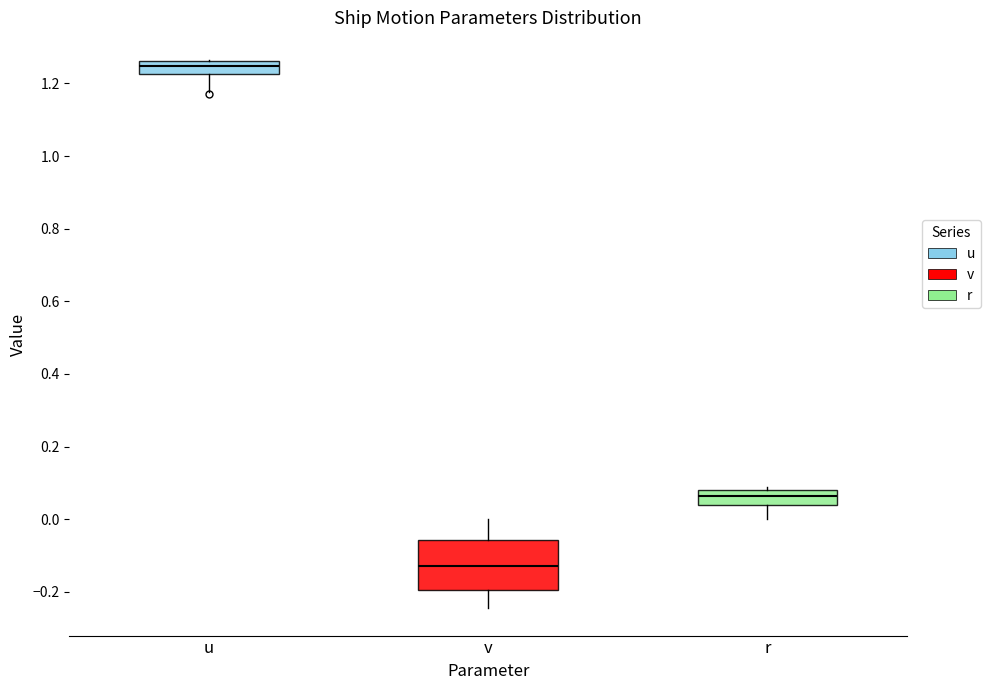

Which box is the tallest, from its lower edge to its upper edge?

v